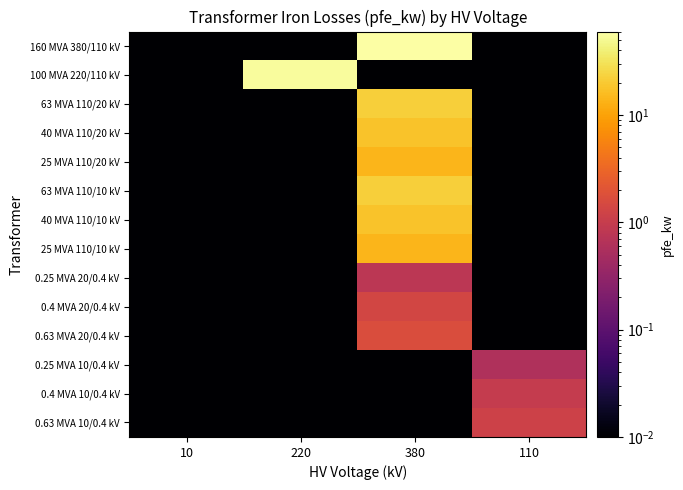

Reading right to left, what are all the values shown in this chart?

160 MVA 380/110 kV: 110=0.0	380=60.0	220=0.0	10=0.0
100 MVA 220/110 kV: 110=0.0	380=0.0	220=55.0	10=0.0
63 MVA 110/20 kV: 110=0.0	380=22.0	220=0.0	10=0.0
40 MVA 110/20 kV: 110=0.0	380=18.0	220=0.0	10=0.0
25 MVA 110/20 kV: 110=0.0	380=14.0	220=0.0	10=0.0
63 MVA 110/10 kV: 110=0.0	380=22.0	220=0.0	10=0.0
40 MVA 110/10 kV: 110=0.0	380=18.0	220=0.0	10=0.0
25 MVA 110/10 kV: 110=0.0	380=14.0	220=0.0	10=0.0
0.25 MVA 20/0.4 kV: 110=0.0	380=0.8	220=0.0	10=0.0
0.4 MVA 20/0.4 kV: 110=0.0	380=1.4	220=0.0	10=0.0
0.63 MVA 20/0.4 kV: 110=0.0	380=1.6	220=0.0	10=0.0
0.25 MVA 10/0.4 kV: 110=0.6	380=0.0	220=0.0	10=0.0
0.4 MVA 10/0.4 kV: 110=0.9	380=0.0	220=0.0	10=0.0
0.63 MVA 10/0.4 kV: 110=1.2	380=0.0	220=0.0	10=0.0